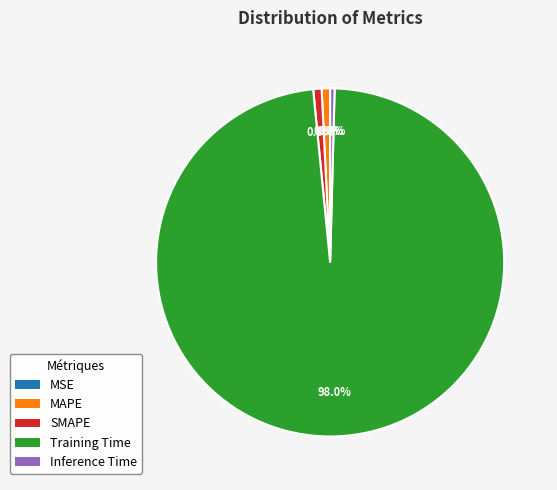

What is the total percentage of Inference Time and SMAPE?

1.2%